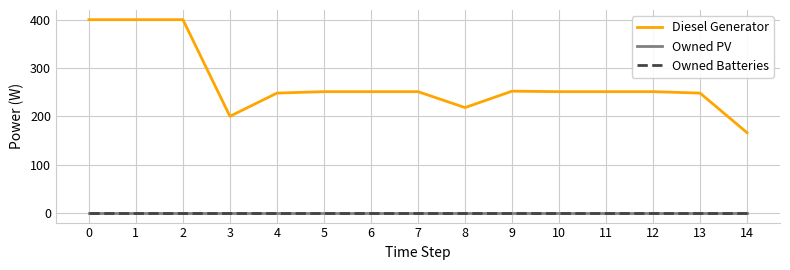

Reading left to right, what are all the values shown in this chart?

Diesel Generator: 0=400	1=400	2=400	3=200	4=248	5=251	6=251	7=251	8=218	9=252	10=251	11=251	12=251	13=248	14=166
Owned PV: 0=0	1=0	2=0	3=0	4=0	5=0	6=0	7=0	8=0	9=0	10=0	11=0	12=0	13=0	14=0
Owned Batteries: 0=0	1=0	2=0	3=0	4=0	5=0	6=0	7=0	8=0	9=0	10=0	11=0	12=0	13=0	14=0